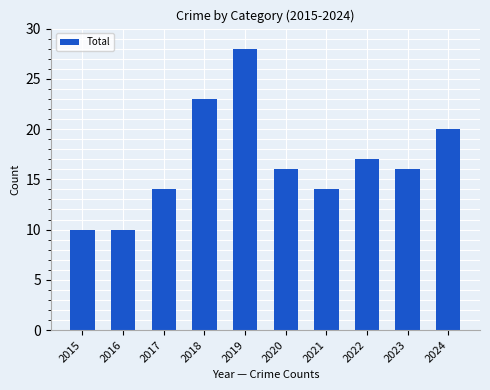

The value at 2016 is 15. True or false?

False